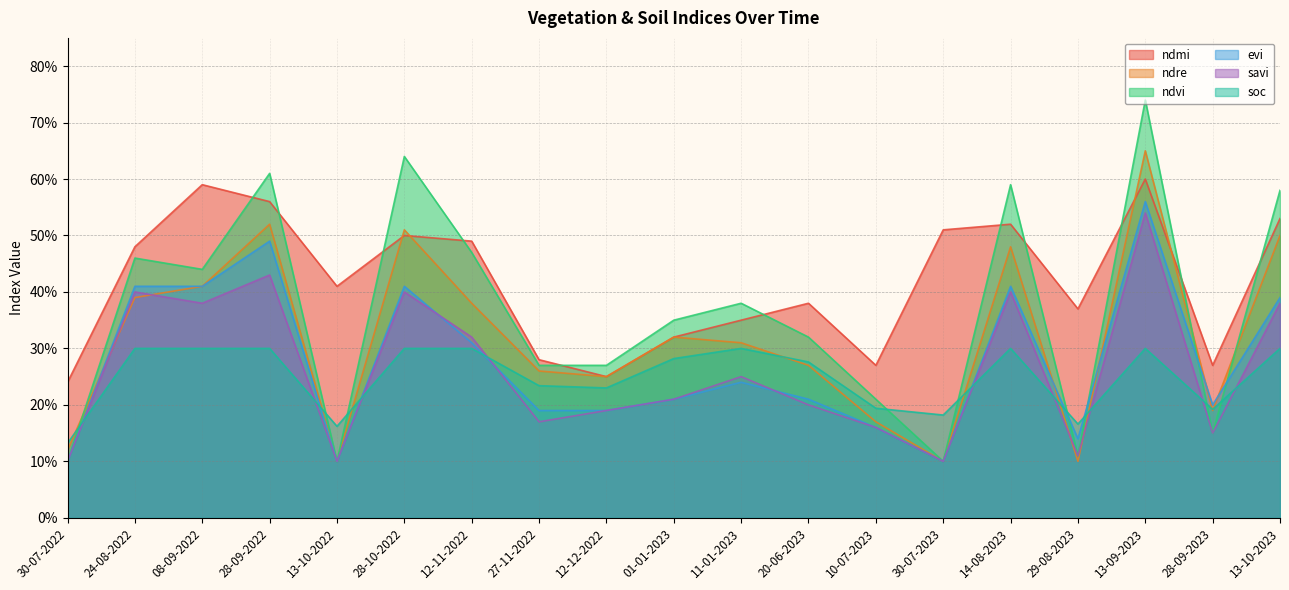

What is the difference between the highest and lowest values at 01-01-2023?

0.1